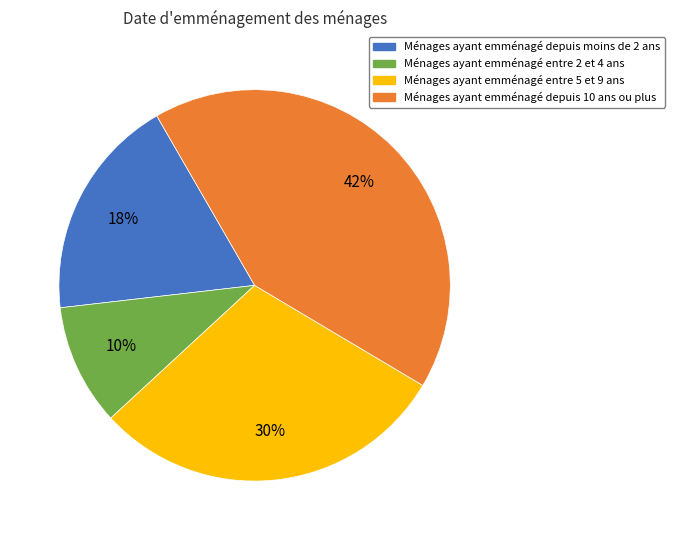

To the nearest percent, what is the difference between the largest and smallest slice percentages?

32%